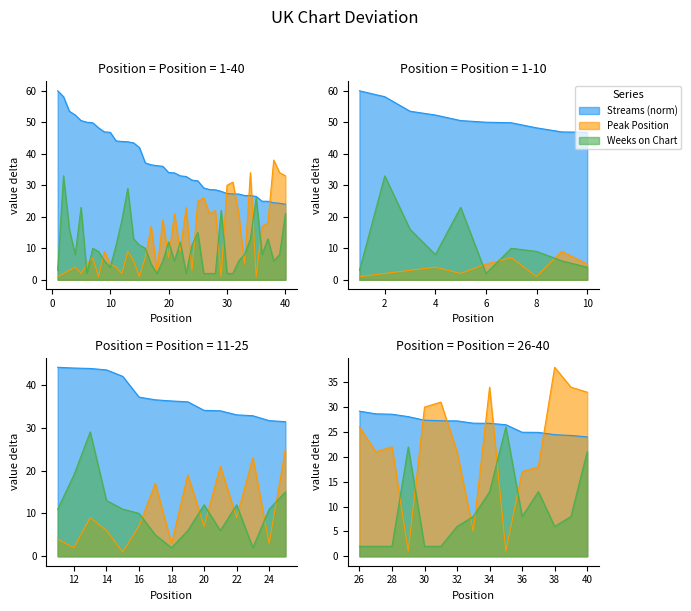

At 23, list the series in order from largest to smallest.

streams, peak_position, weeks_on_chart